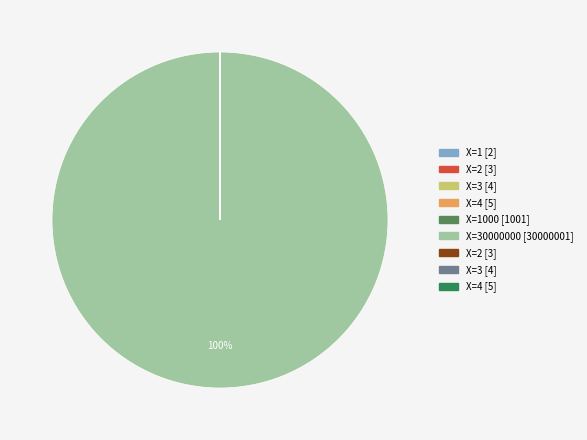

To the nearest percent, what is the difference between the largest and smallest slice percentages?

100%